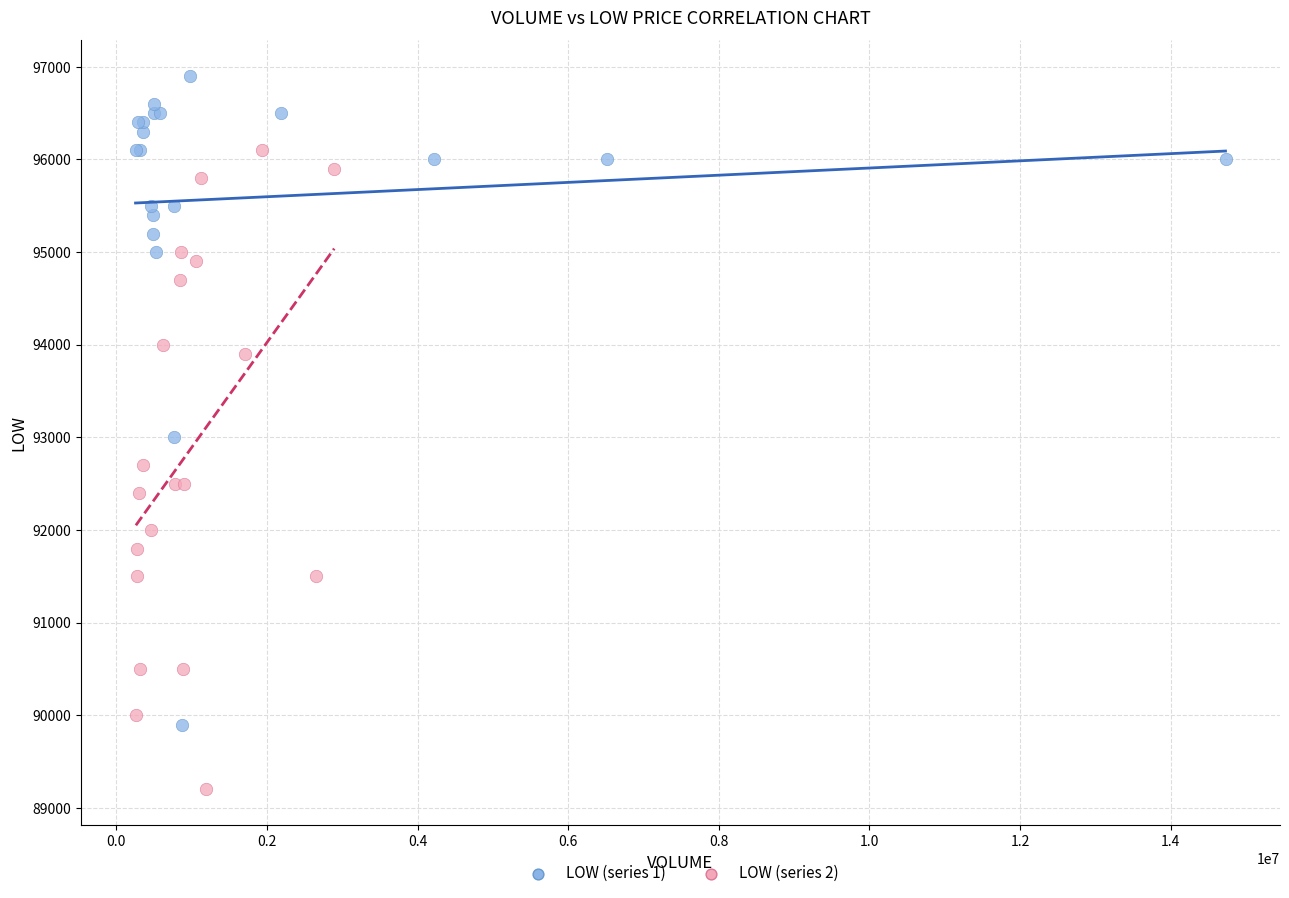

Which series contains the highest Y value?

LOW (series 1)